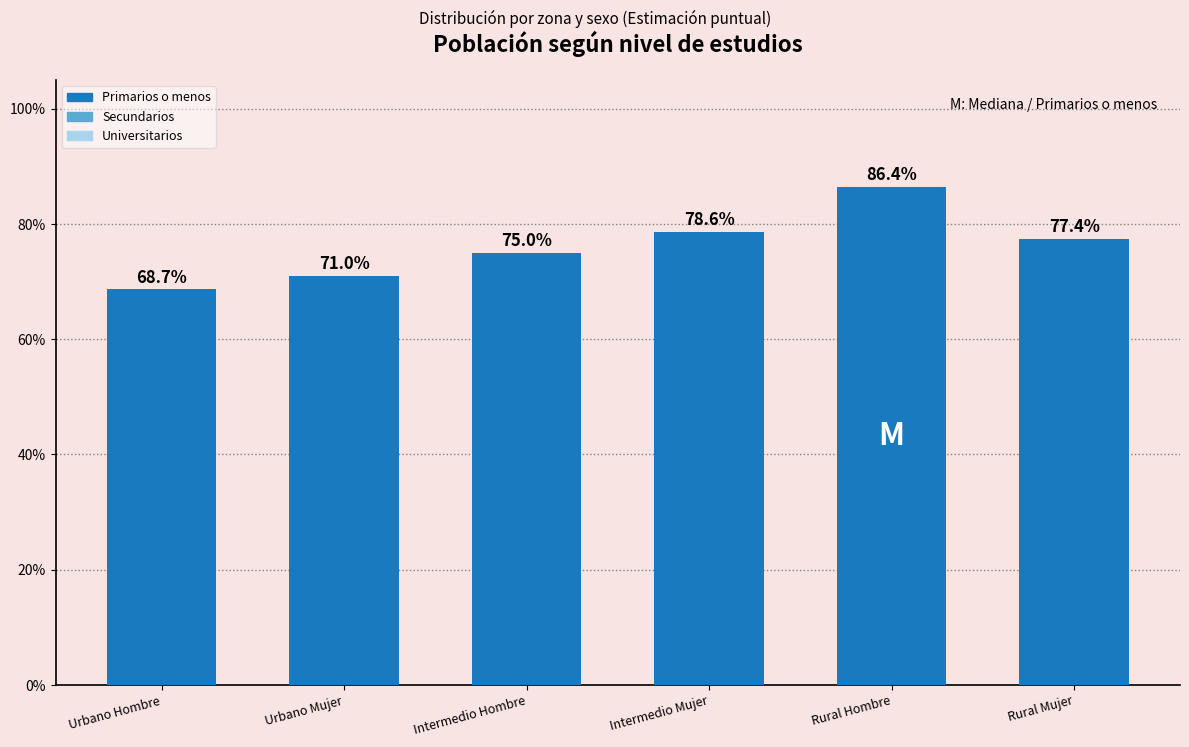

What is the smallest value displayed?

0.7